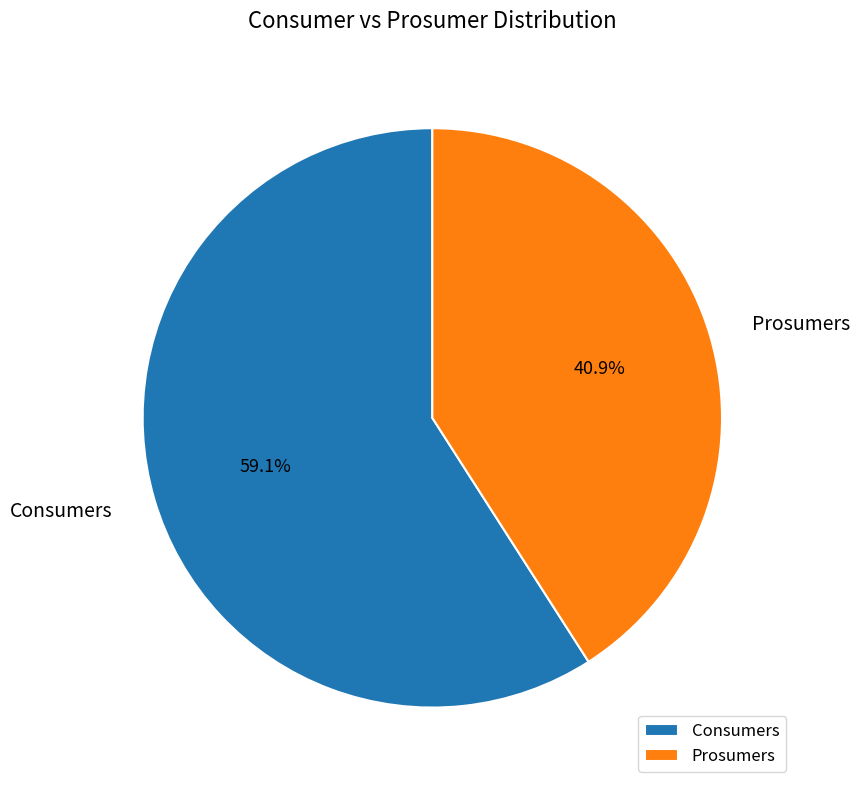

Which slice is the smallest?

Prosumers